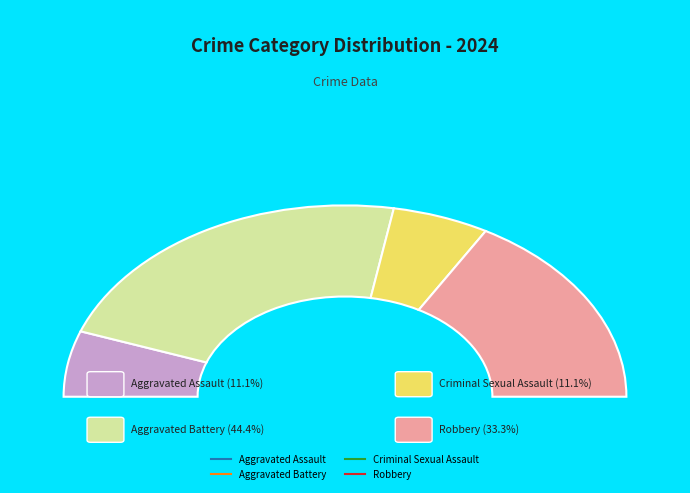

Is the sum of Aggravated Battery and Aggravated Assault greater than half?

Yes